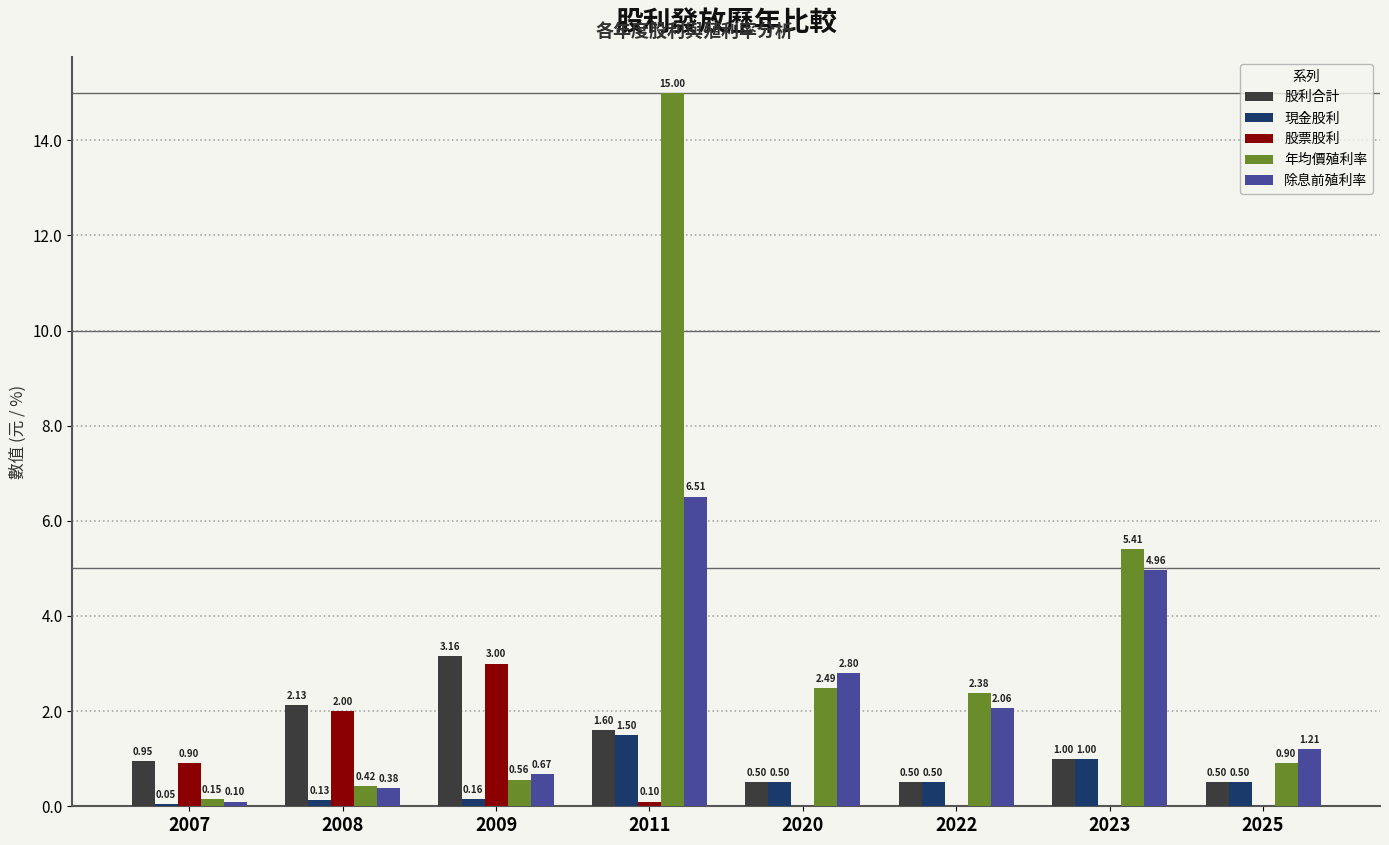

What are all the series names shown in the legend?

股利合計, 現金股利, 股票股利, 年均價殖利率, 除息前殖利率